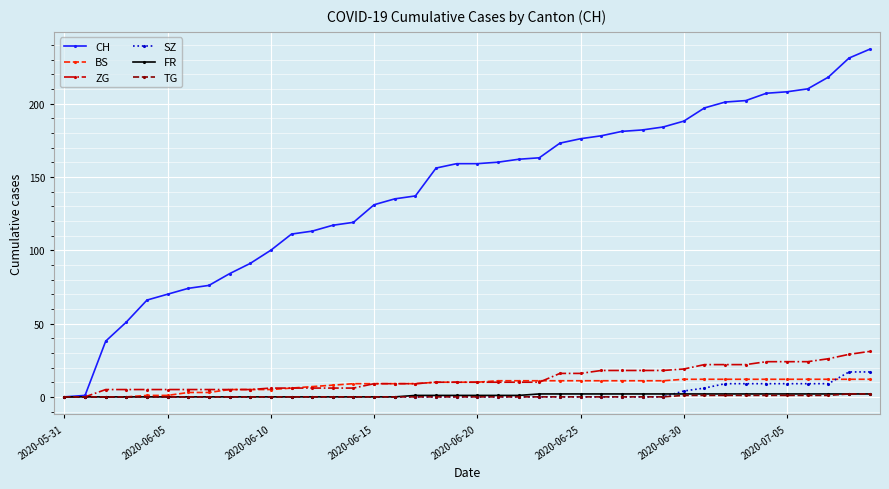

Which series has the largest total across all categories?

CH